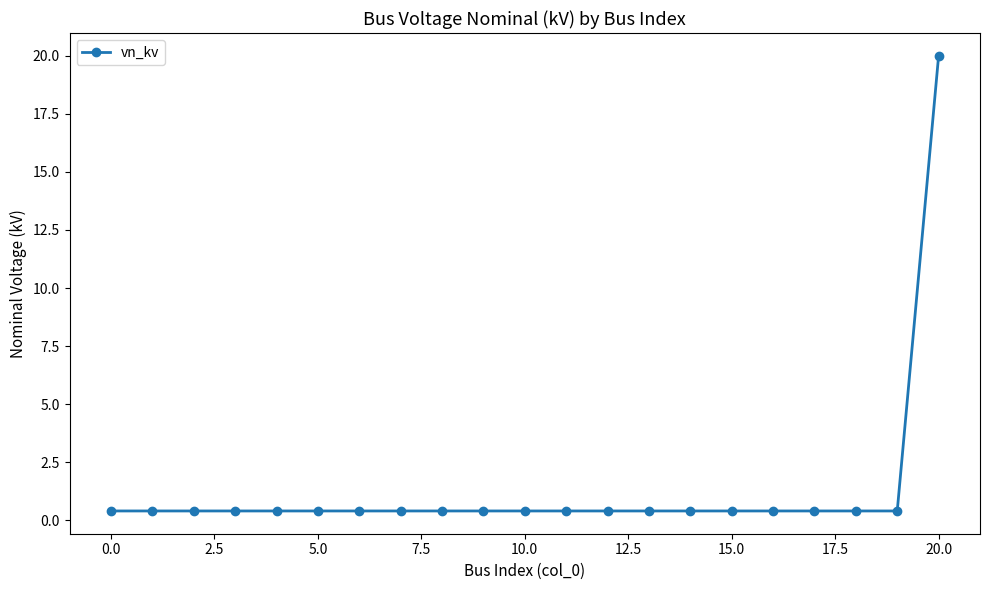

Does the chart have visible grid lines?

No